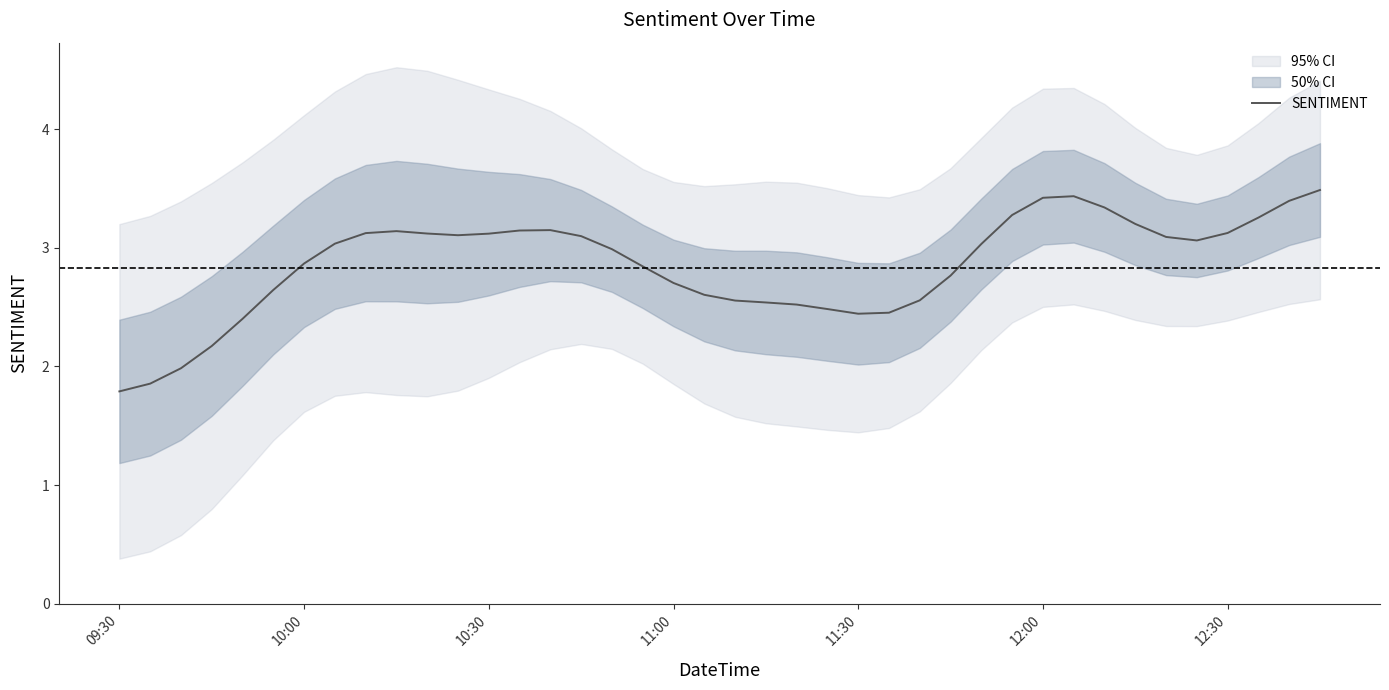

How many values exceed 3?

21